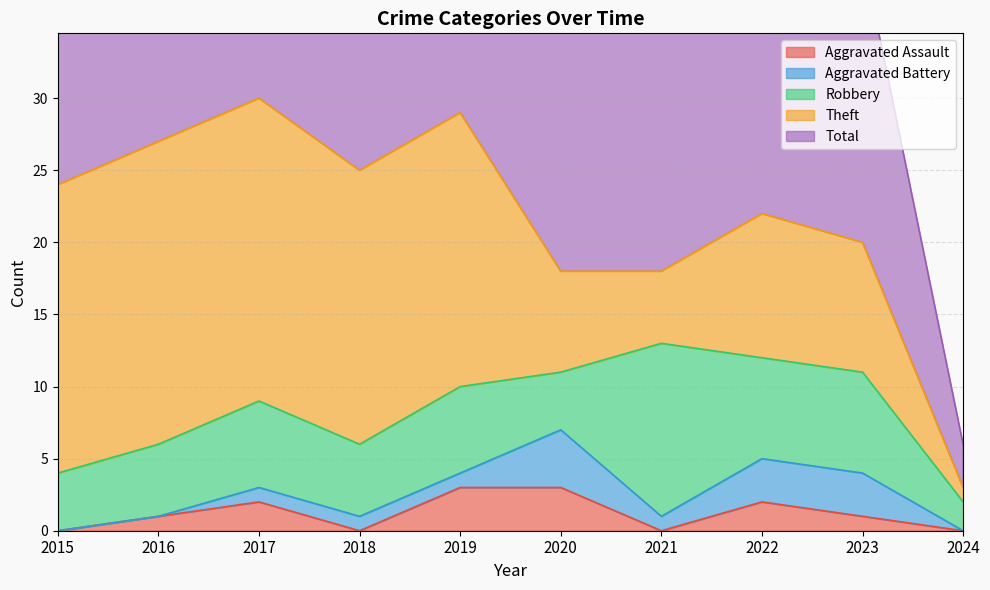

Reading right to left, transcribe all the data shown in this chart.

Aggravated Assault: 2024=0	2023=1	2022=2	2021=0	2020=3	2019=3	2018=0	2017=2	2016=1	2015=0
Aggravated Battery: 2024=0	2023=3	2022=3	2021=1	2020=4	2019=1	2018=1	2017=1	2016=0	2015=0
Robbery: 2024=2	2023=7	2022=7	2021=12	2020=4	2019=6	2018=5	2017=6	2016=5	2015=4
Theft: 2024=1	2023=9	2022=10	2021=5	2020=7	2019=19	2018=19	2017=21	2016=21	2015=20
Total: 2024=3	2023=20	2022=23	2021=18	2020=18	2019=29	2018=25	2017=30	2016=27	2015=24